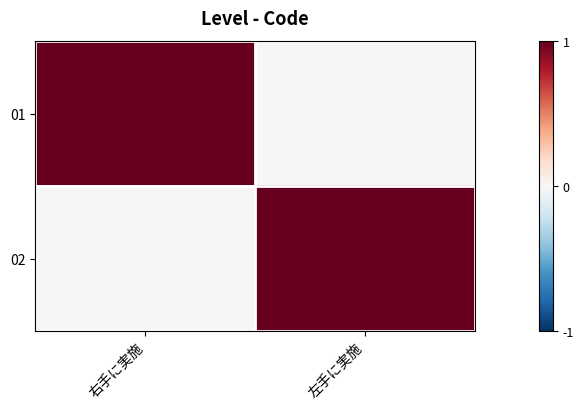

Which has a higher value, 左手に実施 or 右手に実施?

右手に実施